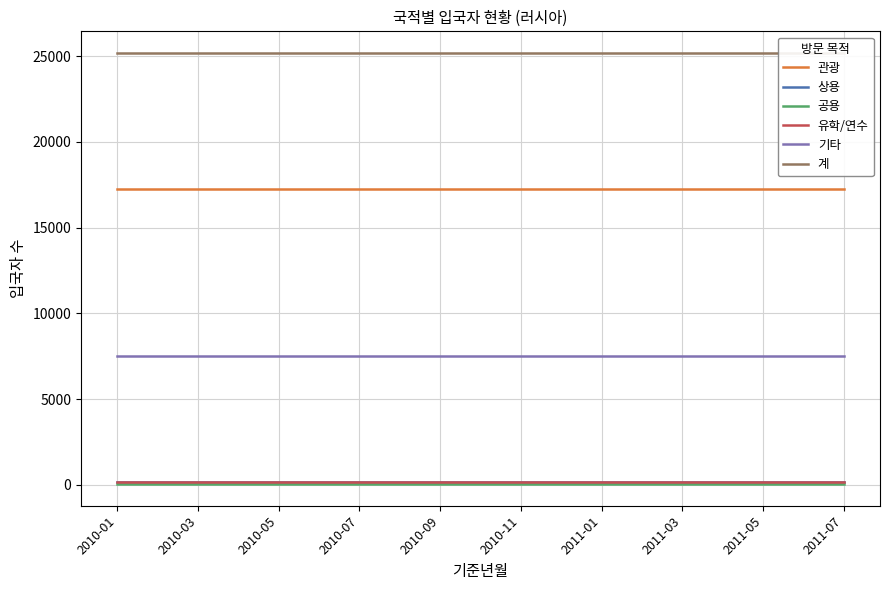

The value of 기타 at 2010-03 is 7525. True or false?

True